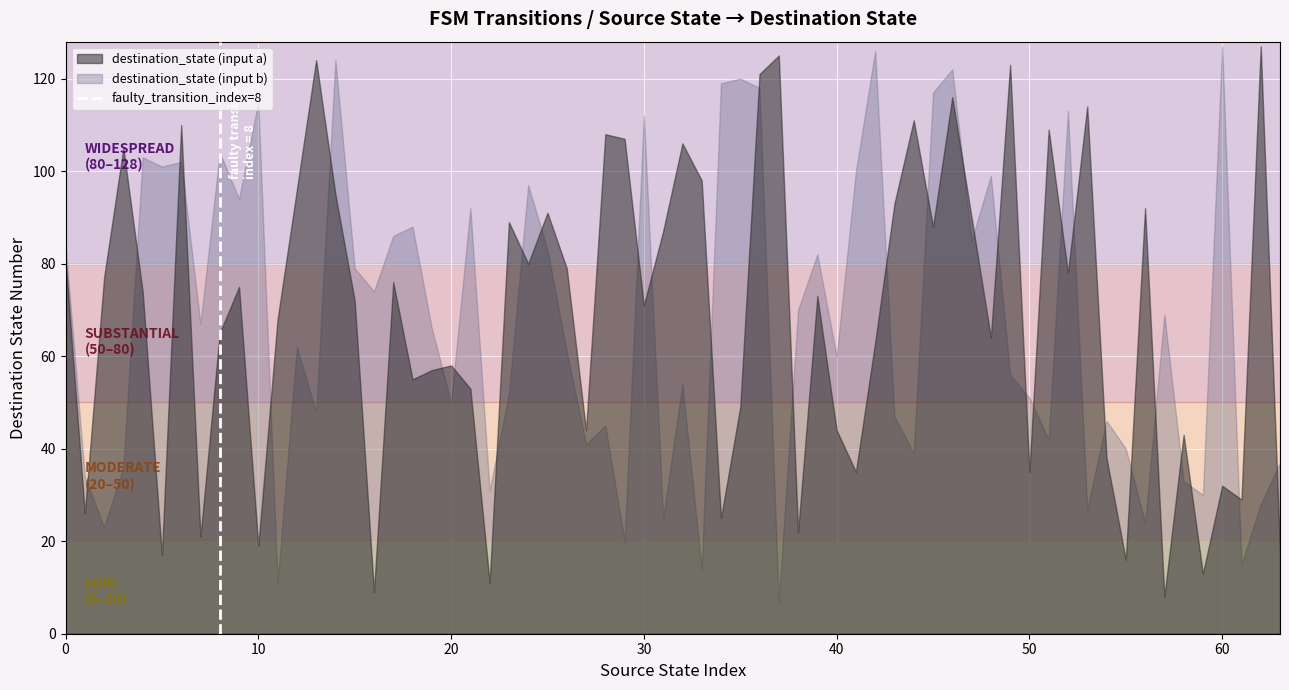

Which series ends up on top after the final intersection of destination_state (input a) and destination_state (input b)?

destination_state (input b)